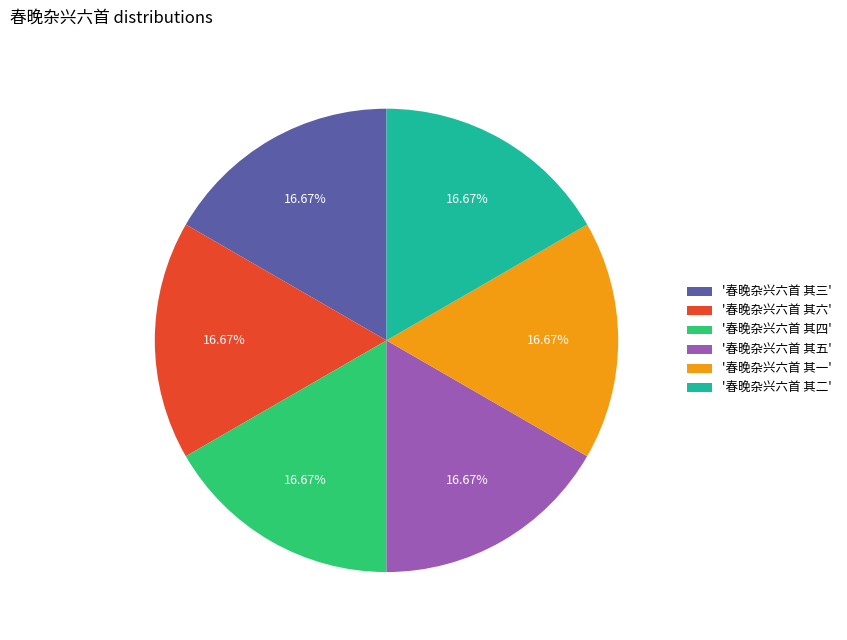

Does '春晚杂兴六首 其五' account for over 50% of the chart?

No